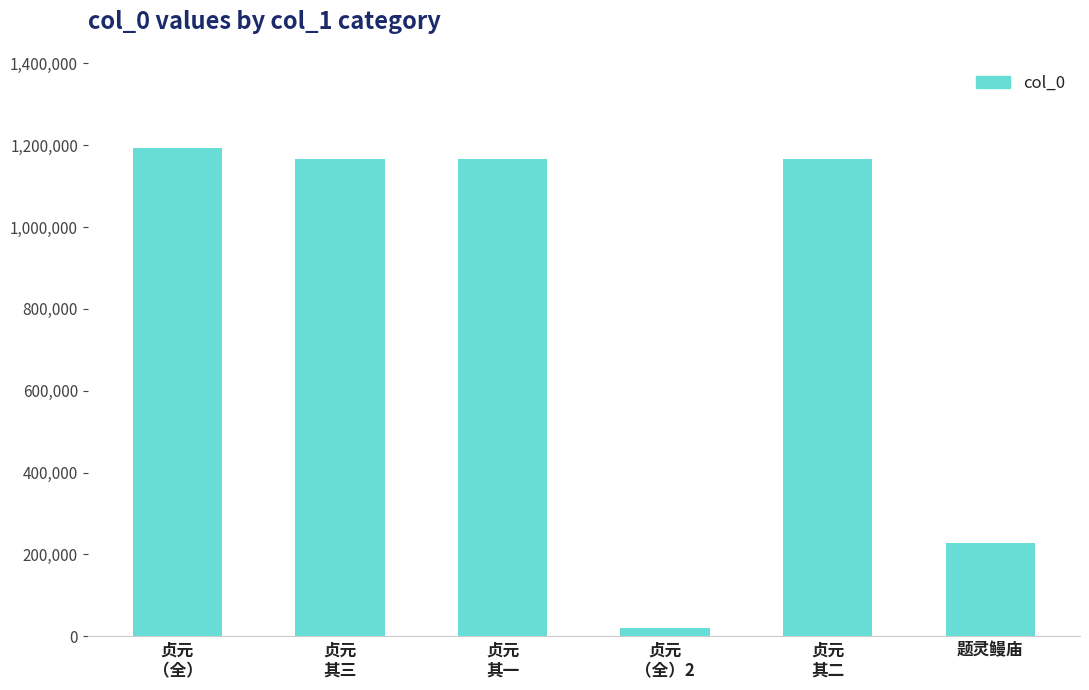

Which category has the lowest value across all series?

贞元
（全）2